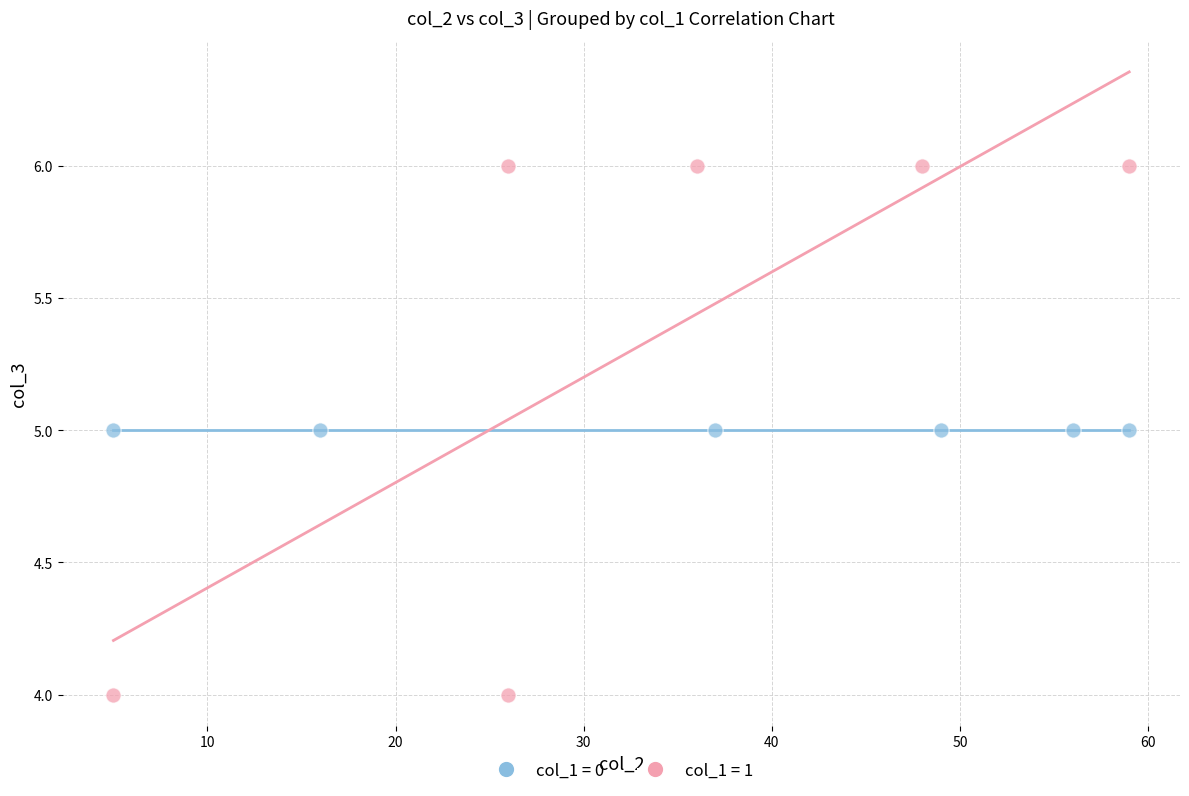

Which series reaches the minimum Y coordinate?

col_1 = 1